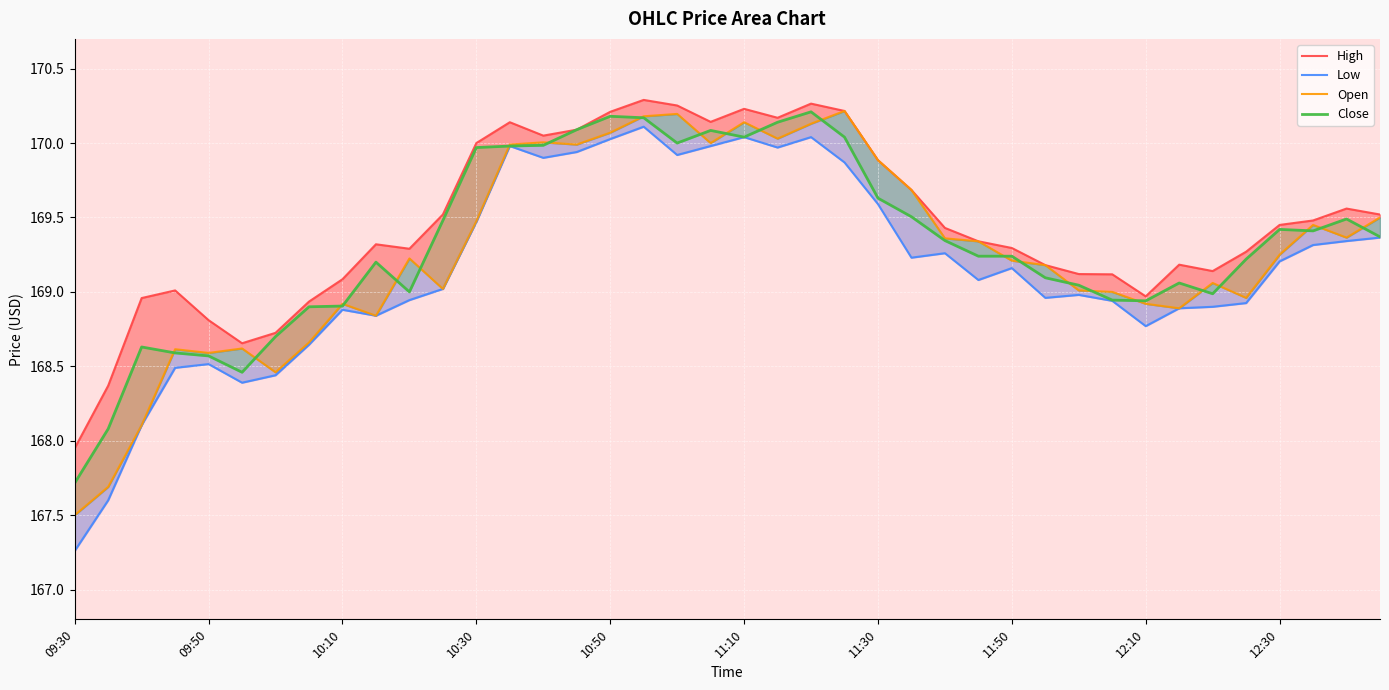

Reading left to right, extract all data points from this chart.

High: 167.9	168.4	169.0	169.0	168.8	168.7	168.7	168.9	169.1	169.3	169.3	169.5	170.0	170.1	170.1	170.1	170.2	170.3	170.3	170.1	170.2	170.2	170.3	170.2	169.9	169.7	169.4	169.3	169.3	169.2	169.1	169.1	169.0	169.2	169.1	169.3	169.4	169.5	169.6	169.5
Low: 167.3	167.6	168.1	168.5	168.5	168.4	168.4	168.6	168.9	168.8	168.9	169.0	169.5	170.0	169.9	169.9	170.0	170.1	169.9	170.0	170.0	170.0	170.0	169.9	169.6	169.2	169.3	169.1	169.2	169.0	169.0	168.9	168.8	168.9	168.9	168.9	169.2	169.3	169.3	169.4
Open: 167.5	167.7	168.1	168.6	168.6	168.6	168.5	168.7	168.9	168.8	169.2	169.0	169.5	170.0	170.0	170.0	170.1	170.2	170.2	170.0	170.1	170.0	170.1	170.2	169.9	169.7	169.4	169.3	169.2	169.2	169.0	169.0	168.9	168.9	169.1	169.0	169.2	169.4	169.4	169.5
Close: 167.7	168.1	168.6	168.6	168.6	168.5	168.7	168.9	168.9	169.2	169.0	169.5	170.0	170.0	170.0	170.1	170.2	170.2	170.0	170.1	170.0	170.1	170.2	170.0	169.6	169.5	169.3	169.2	169.2	169.1	169.0	168.9	168.9	169.1	169.0	169.2	169.4	169.4	169.5	169.4